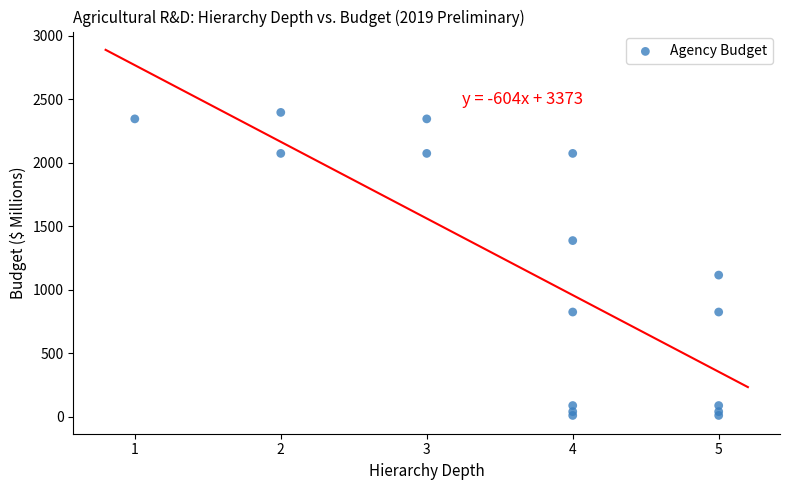

What Y value in the scatter plot is closest to 1203?

1115